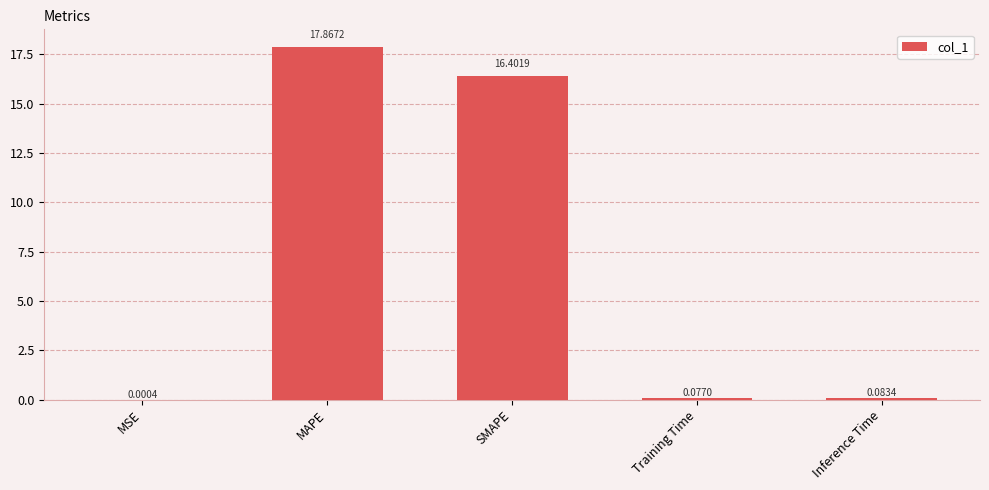

What is the sum of all values?

34.4